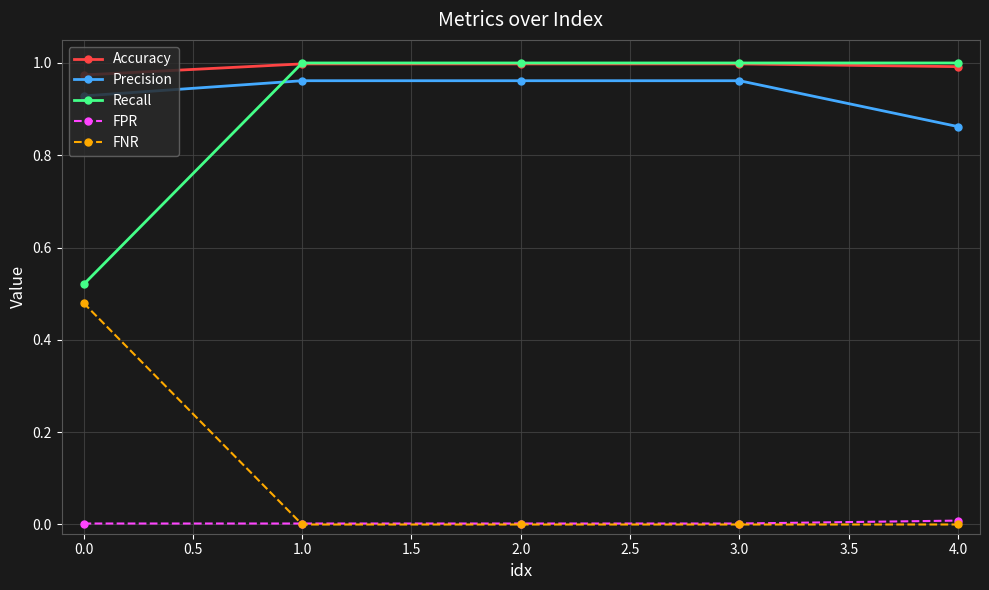

How many lines are shown in the chart?

5